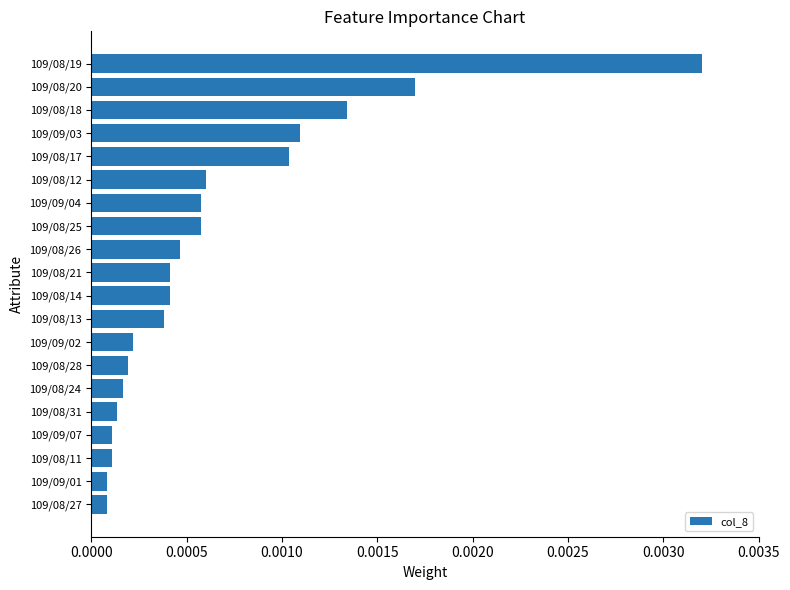

Which label corresponds to the largest value in the chart?

109/08/19